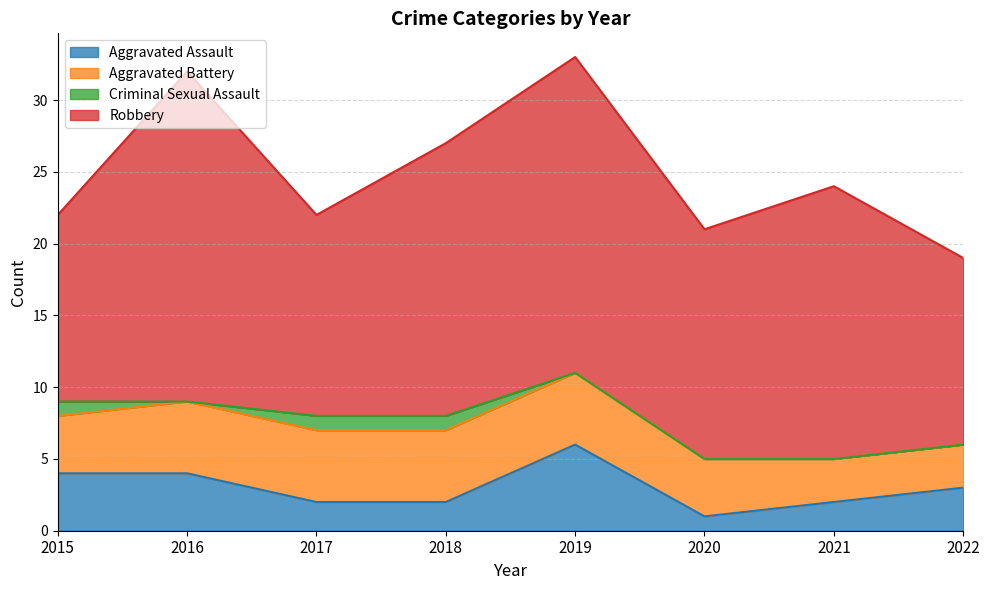

True or false: Criminal Sexual Assault has a value of 0 at 2020.

True